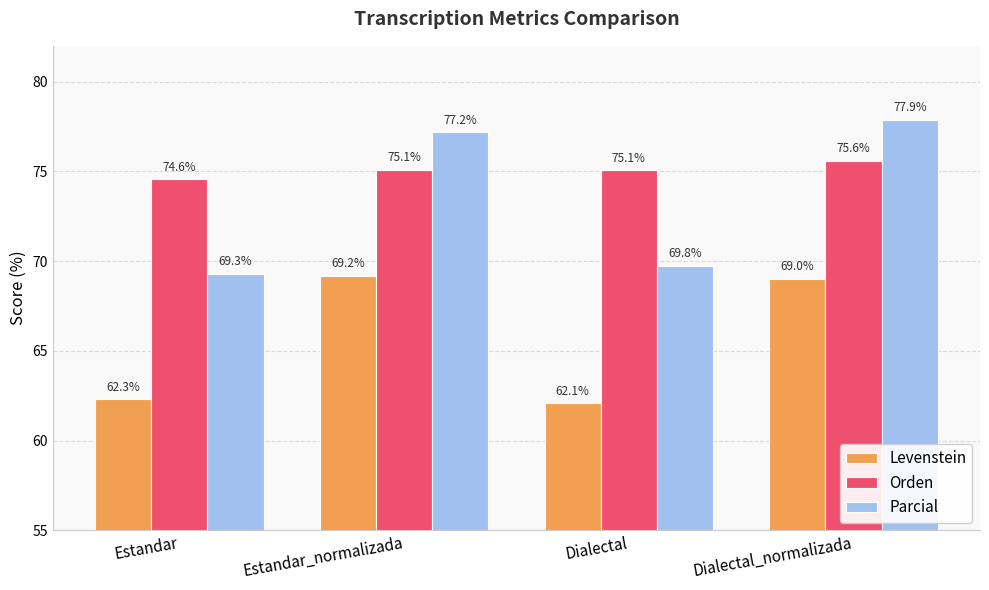

What is the minimum value for Orden?

74.6